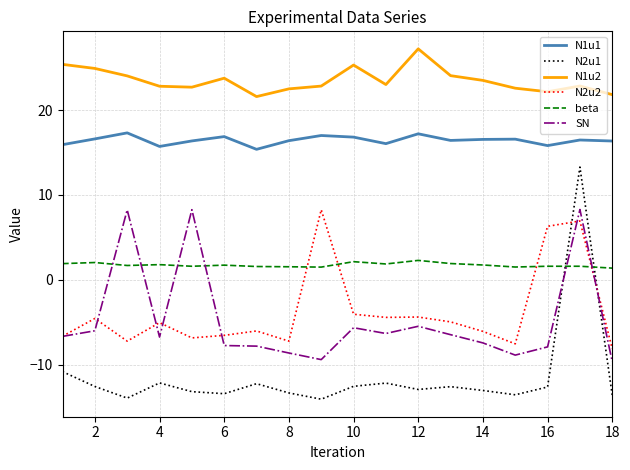

How many negative values does the SN series have?

15